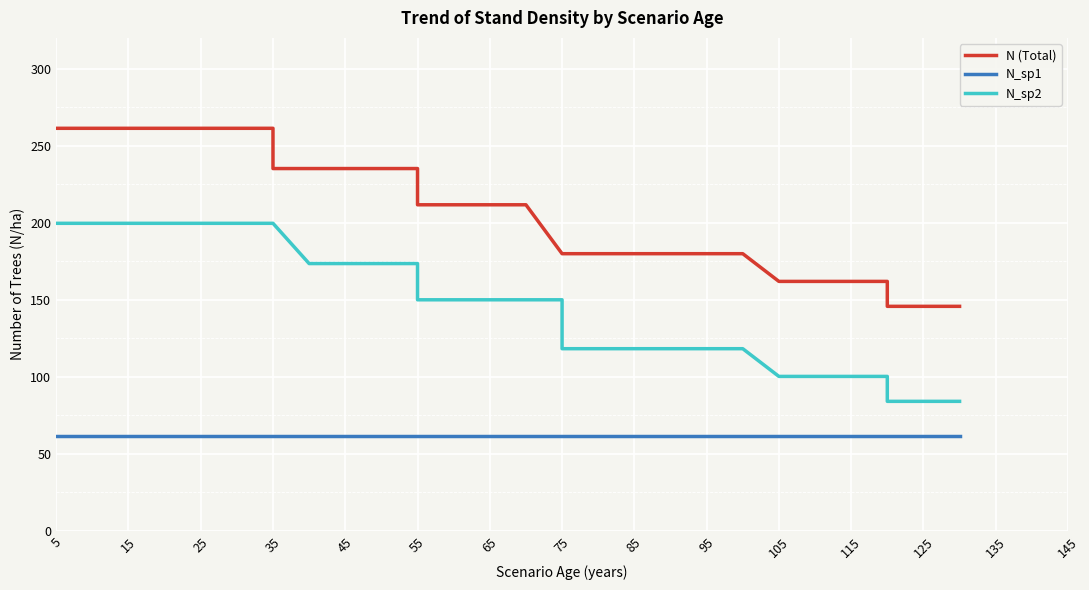

Which series has the largest range (max minus min)?

N (Total)